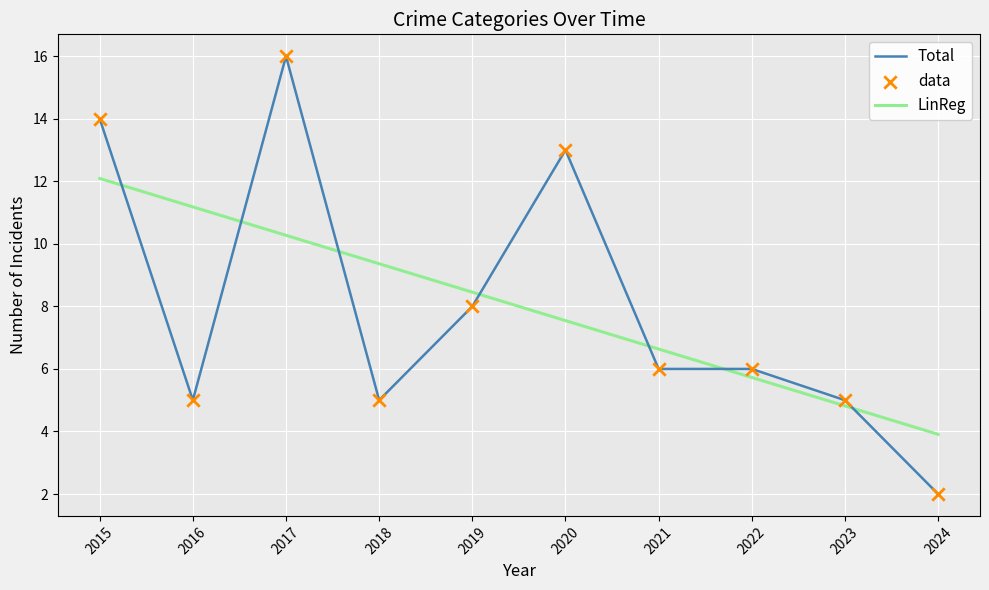

Is the value of LinReg at 2024 greater than the value of Total at 2024?

Yes